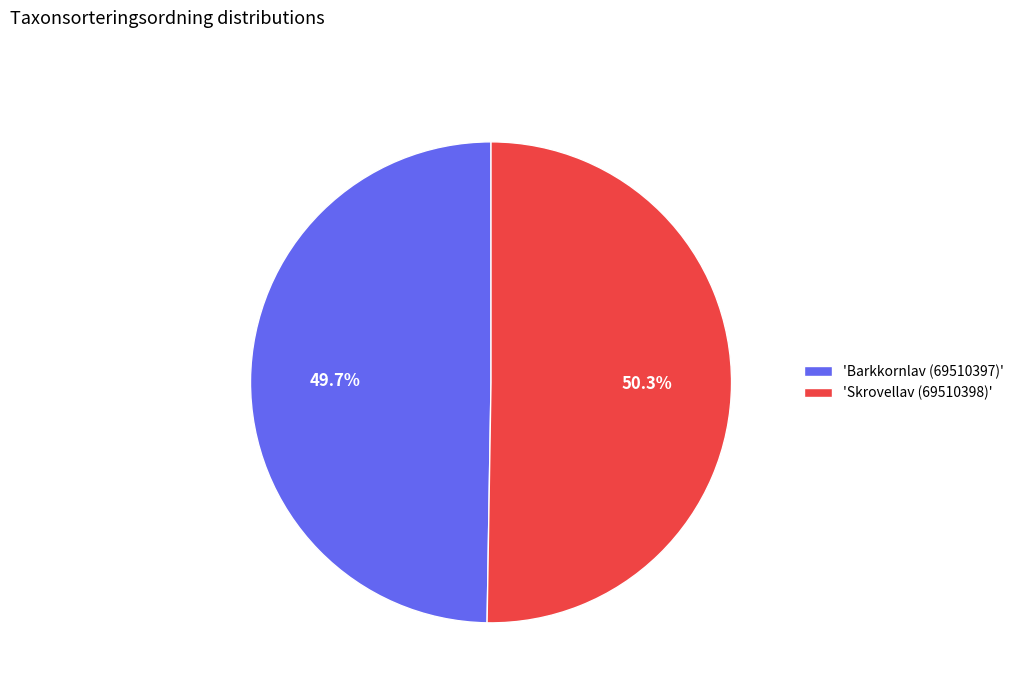

Which category accounts for the majority?

'Skrovellav (69510398)'